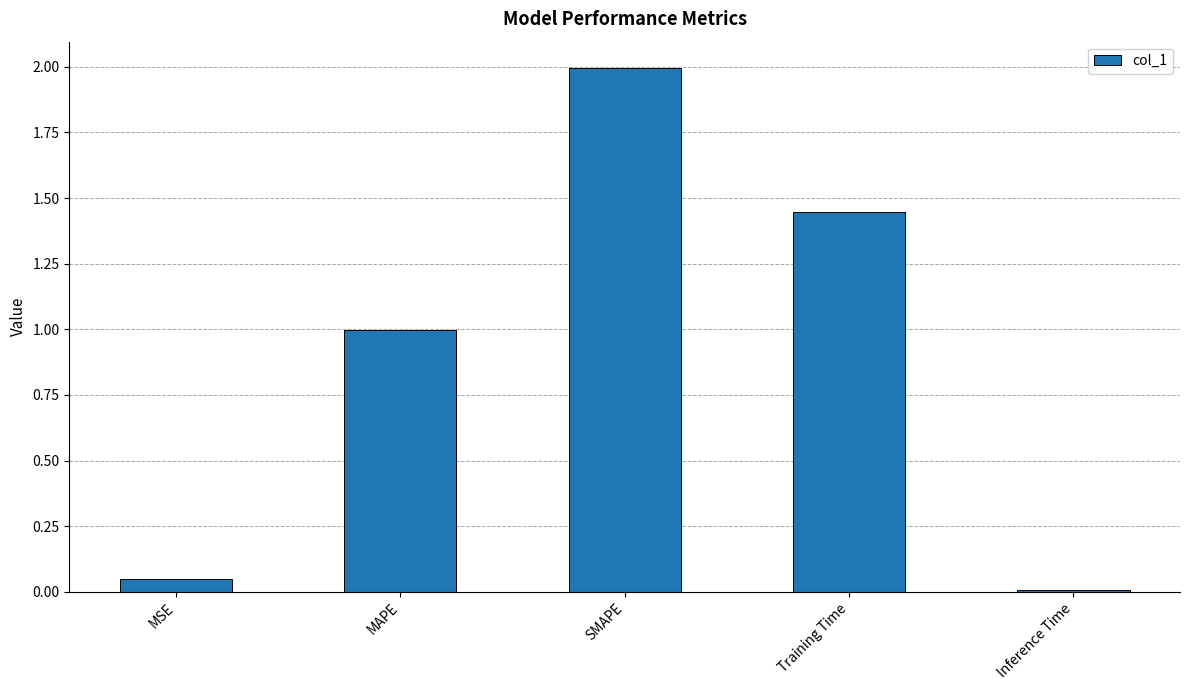

What is the label of the 2nd bar from the left?

MAPE